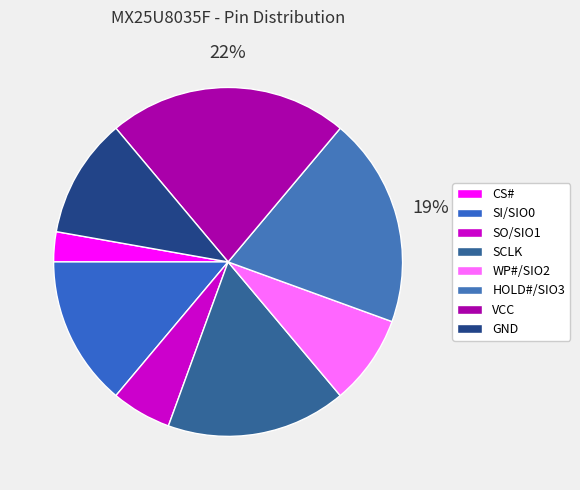

What percentage is NOT represented by CS#?

97.2%